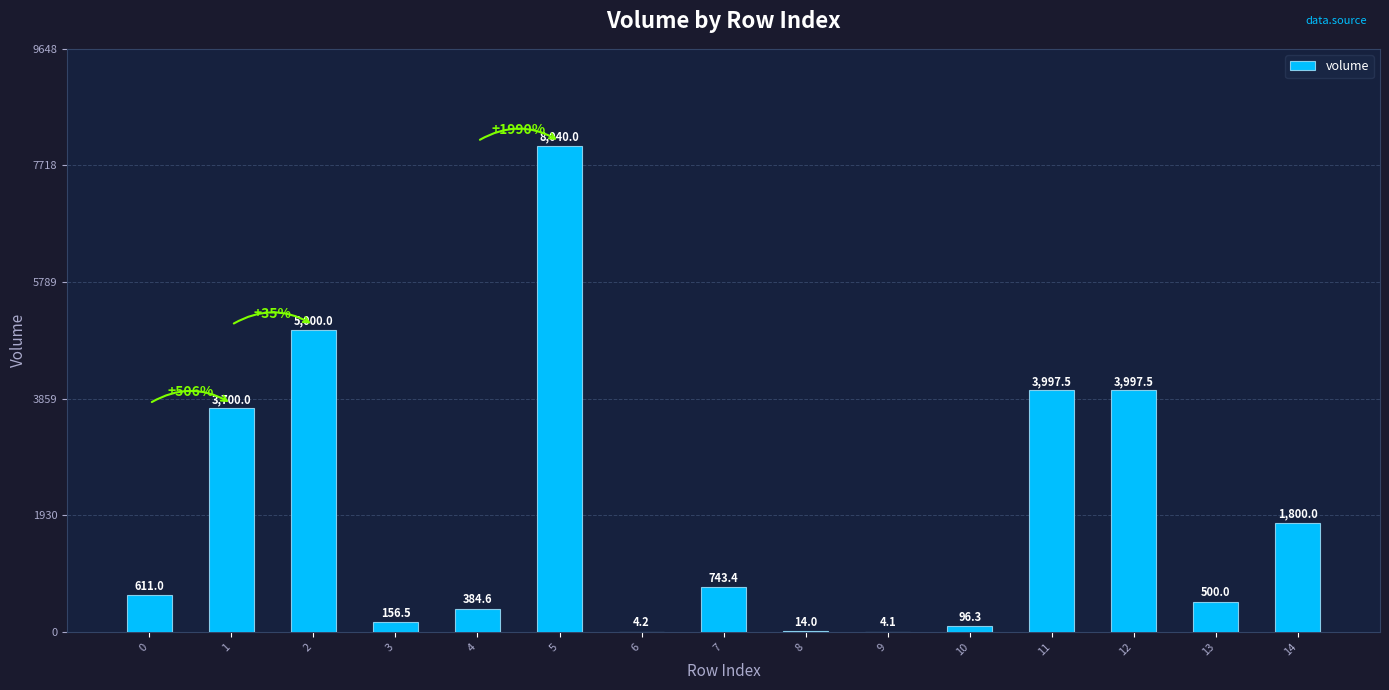

What is the greatest value displayed?

8040.0